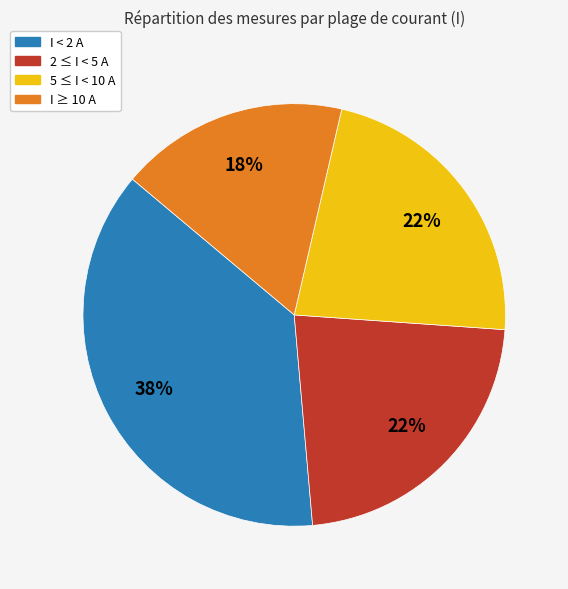

Is there any slice that represents more than half of the pie?

No